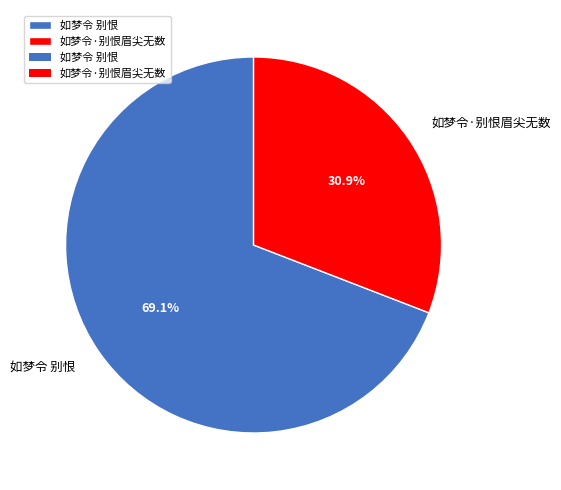

What percentage is NOT represented by 如梦令 别恨?

30.9%